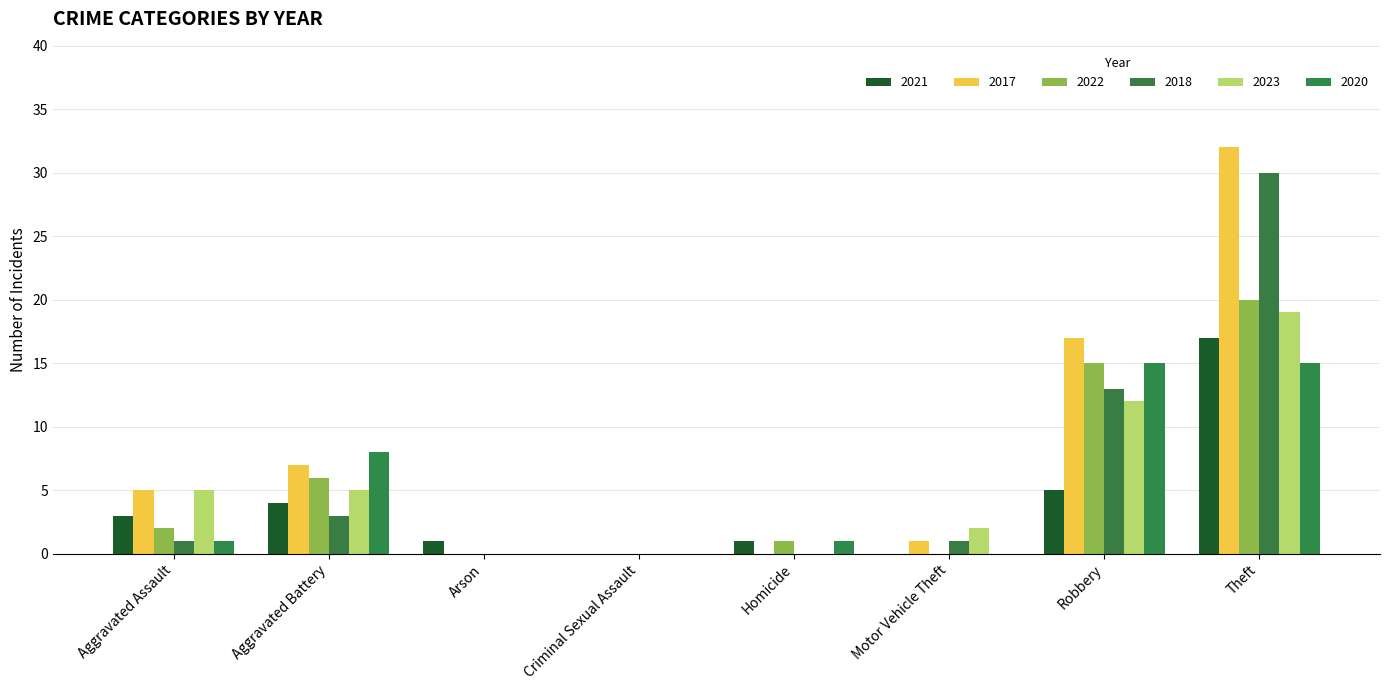

Are the bars horizontal?

No